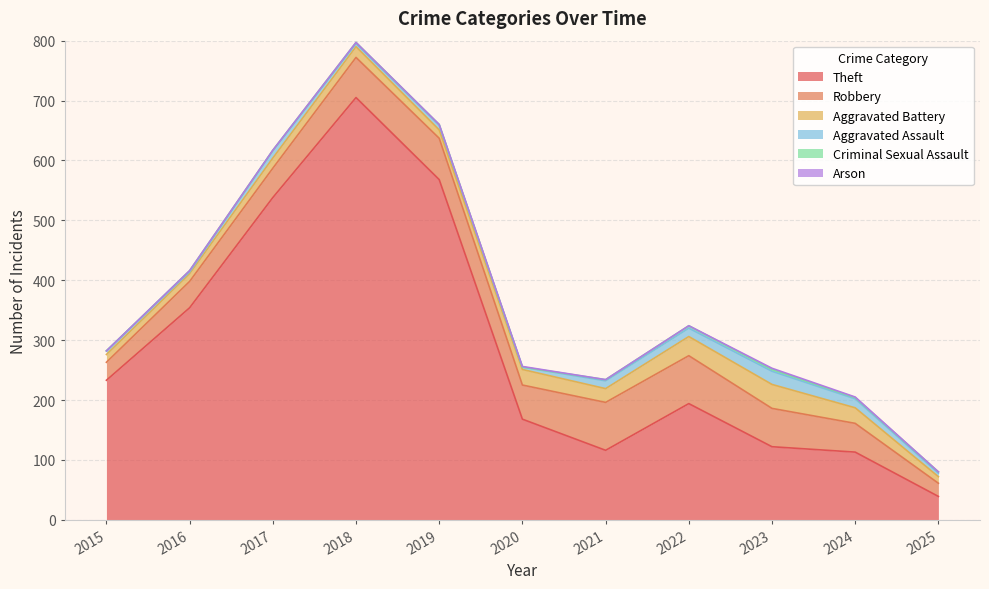

What is the difference between the highest and lowest values at 2024?

112